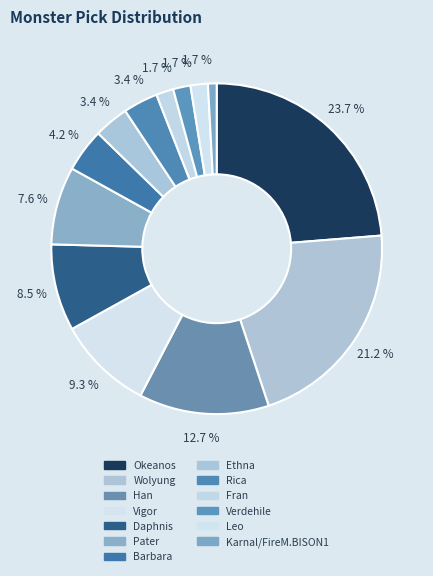

To the nearest percent, what portion does Barbara represent?

4%